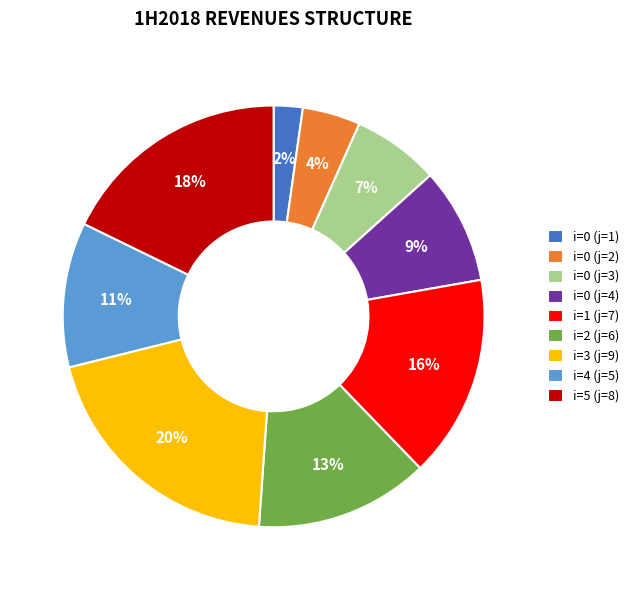

What is the largest slice in the pie chart?

i=3 (j=9)